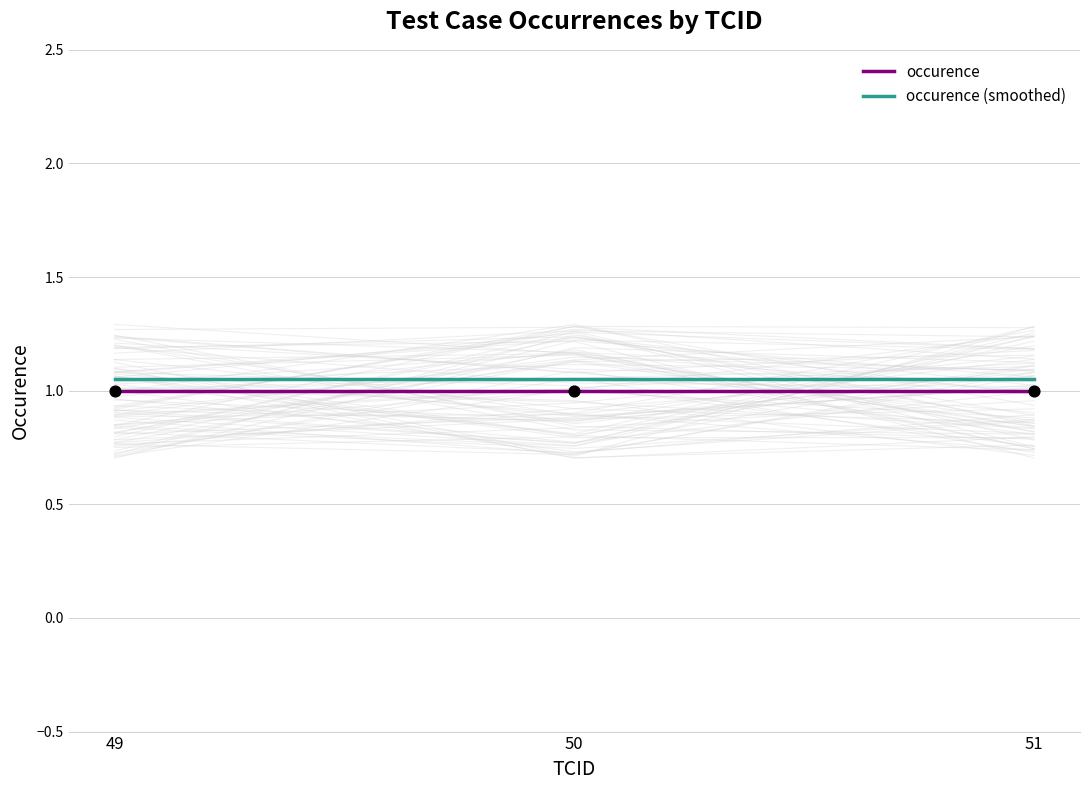

What are all the series names shown in the legend?

occurence, occurence (smoothed)